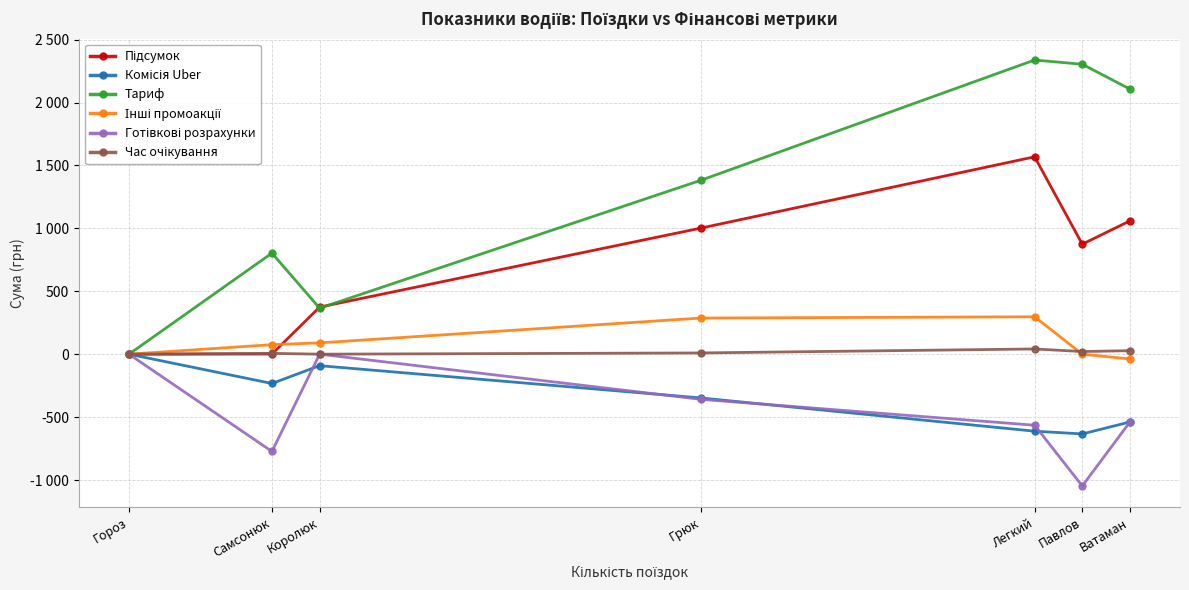

What is the total value across all series at Павлов?

1517.9